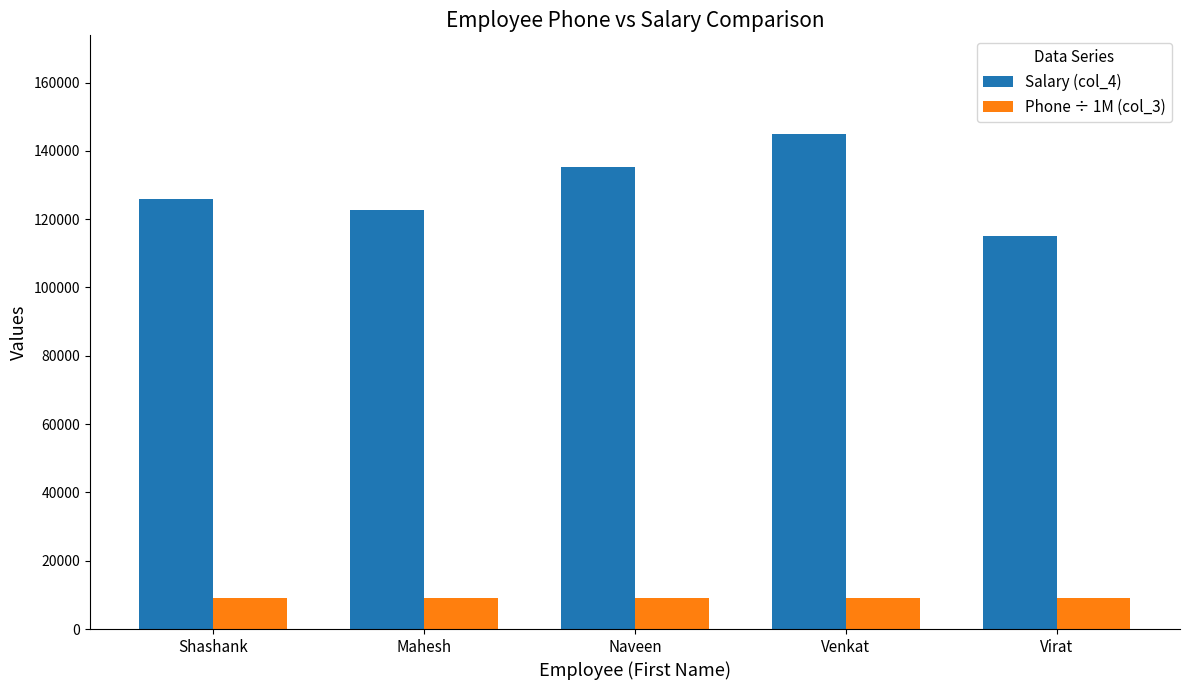

What is the value of the Salary (col_4) bar at the 1st from the left?

125892.0